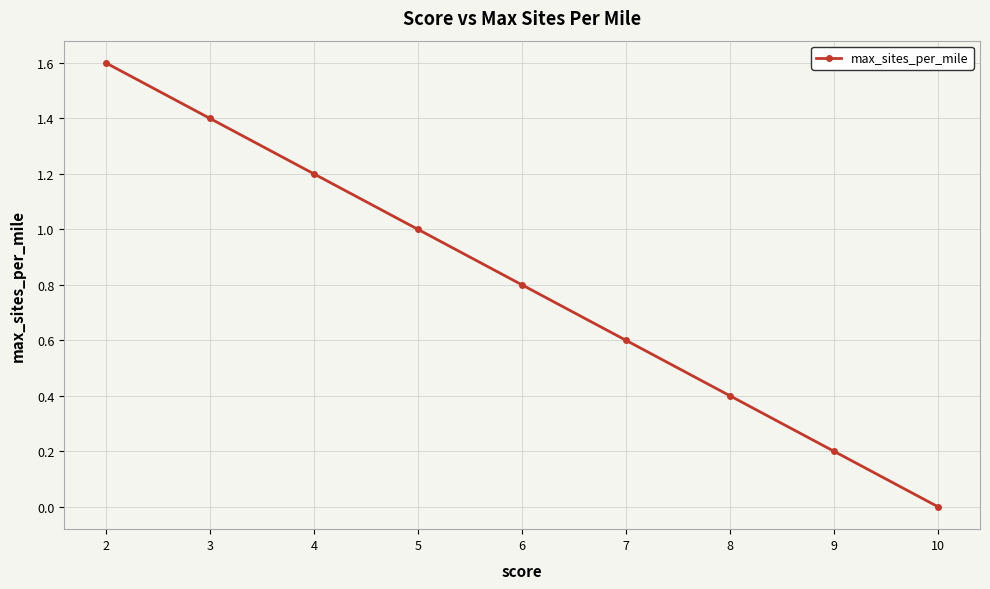

List the labels in order of value, smallest first.

10, 9, 8, 7, 6, 5, 4, 3, 2